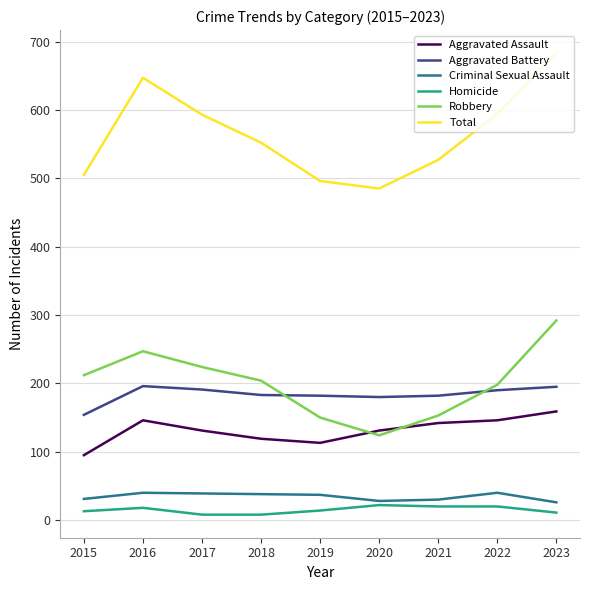

What is the approximate value of Aggravated Assault at 2023, to the nearest 10?

160